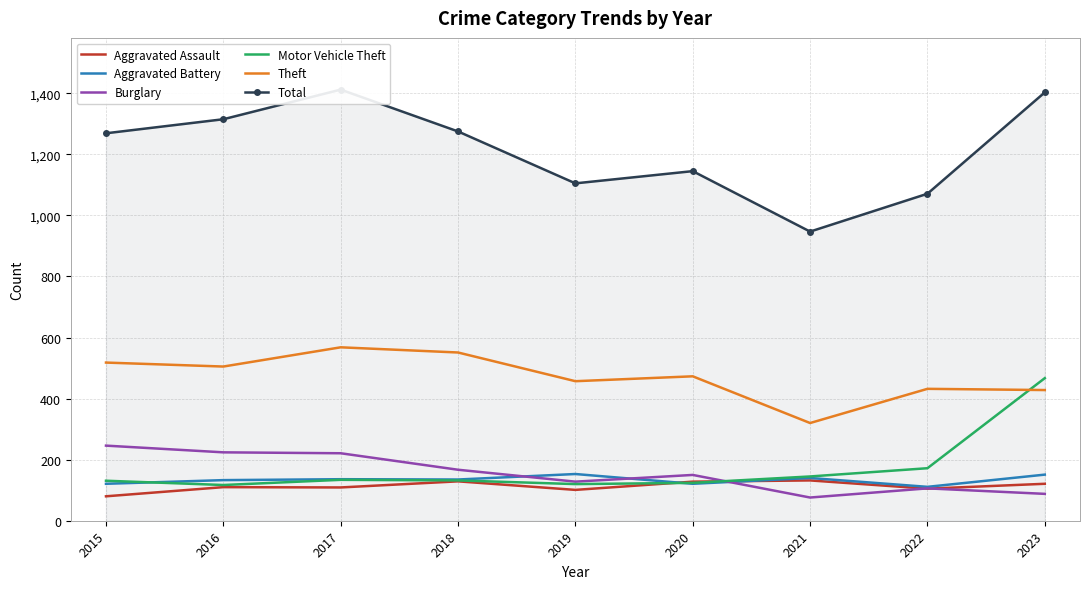

At which category does Theft reach its first local valley?

2016